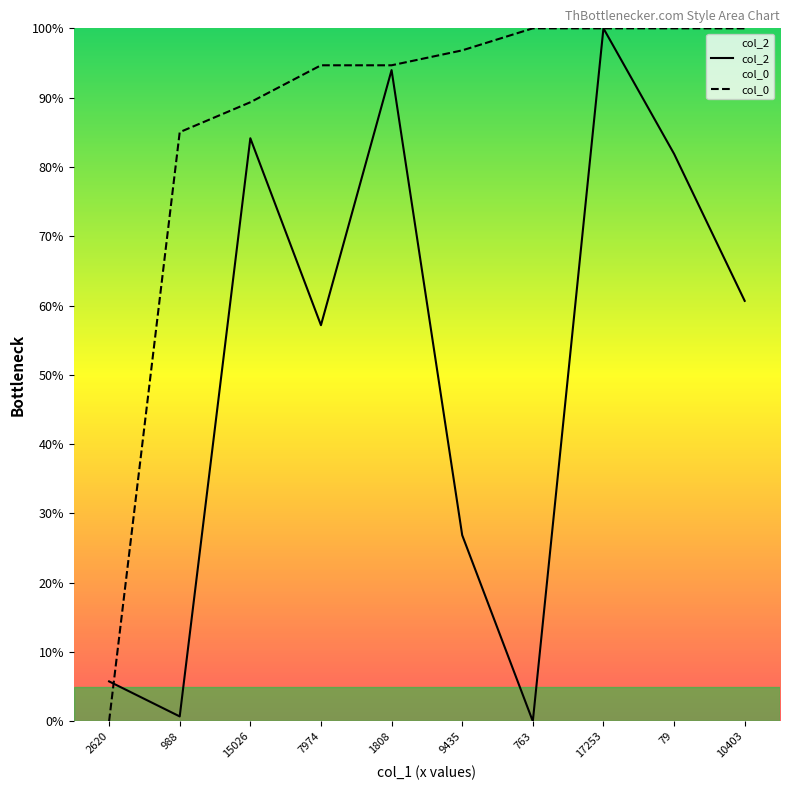

Between which two adjacent categories do col_0 and col_2 first intersect?

2620 and 988